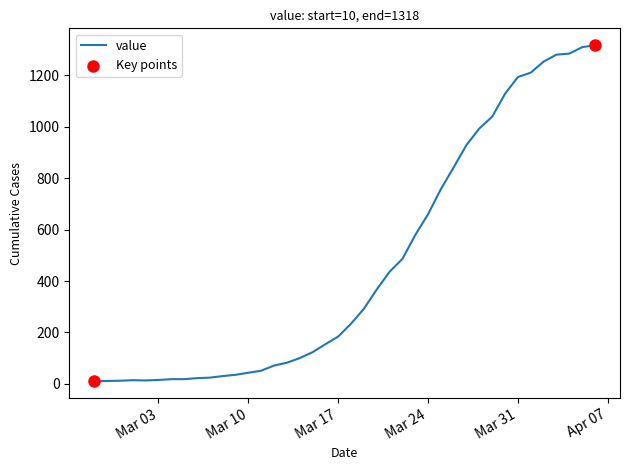

What is the greatest value displayed?

1318